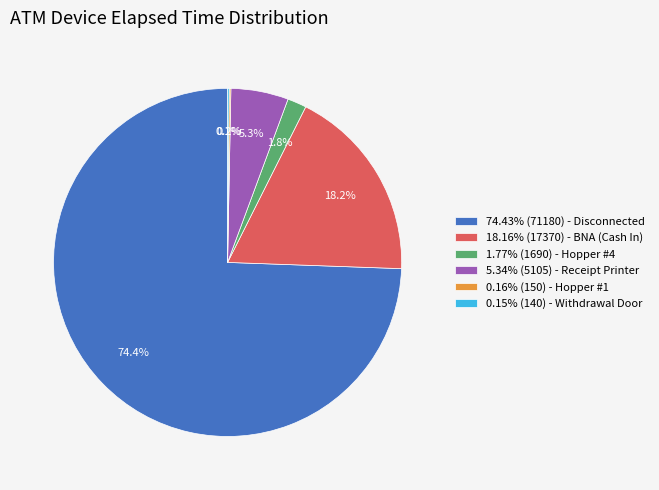

Does any single category account for the majority?

Yes